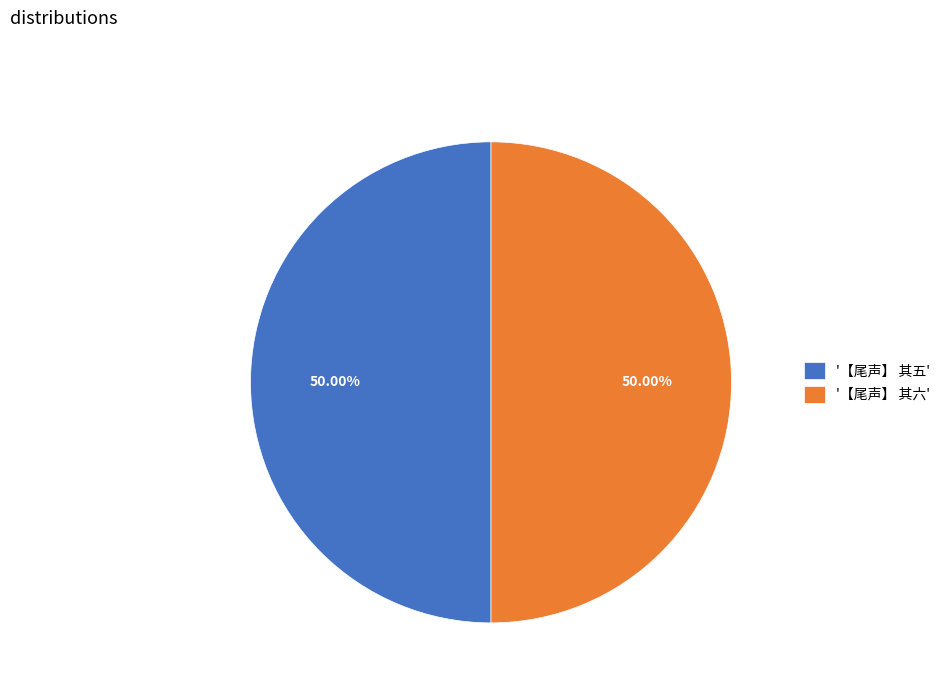

Approximately how many times larger is the value at '【尾声】 其六' compared to '【尾声】 其五'?

1.0